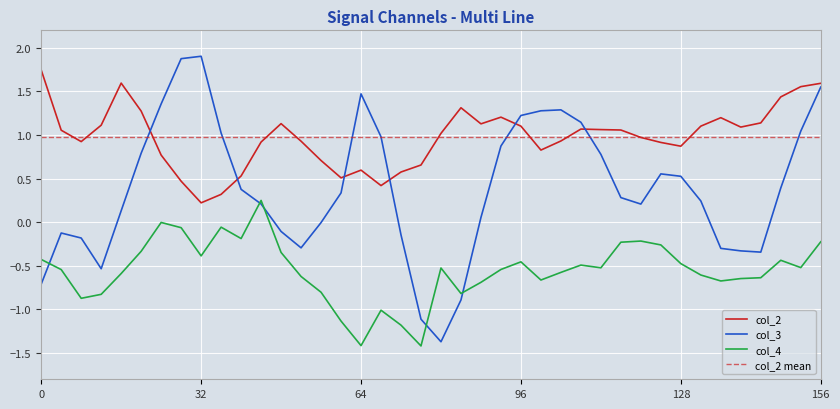

True or false: col_4 and col_3 intersect in this chart.

True